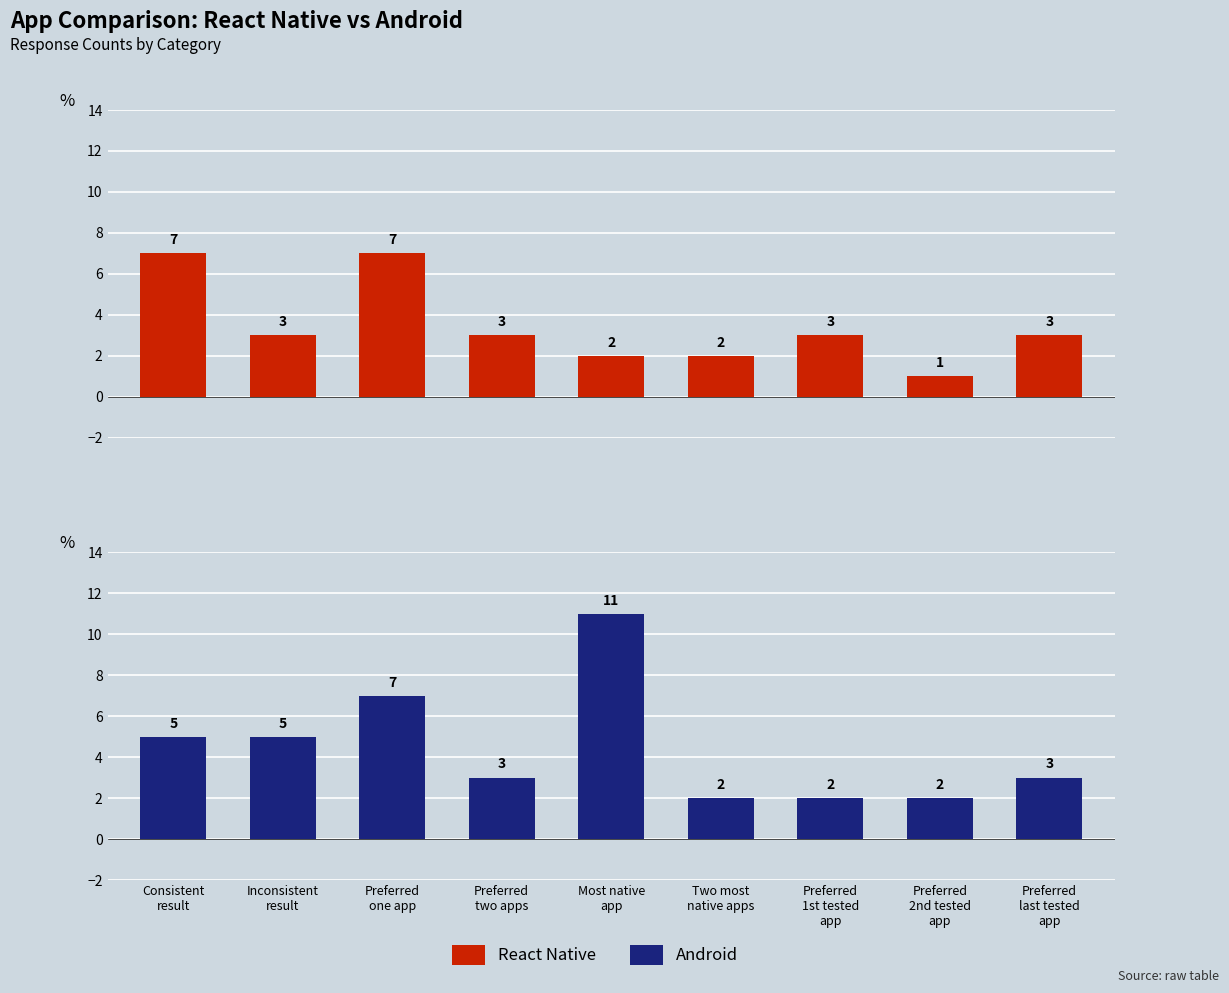

Which series has the largest range (max minus min)?

Android